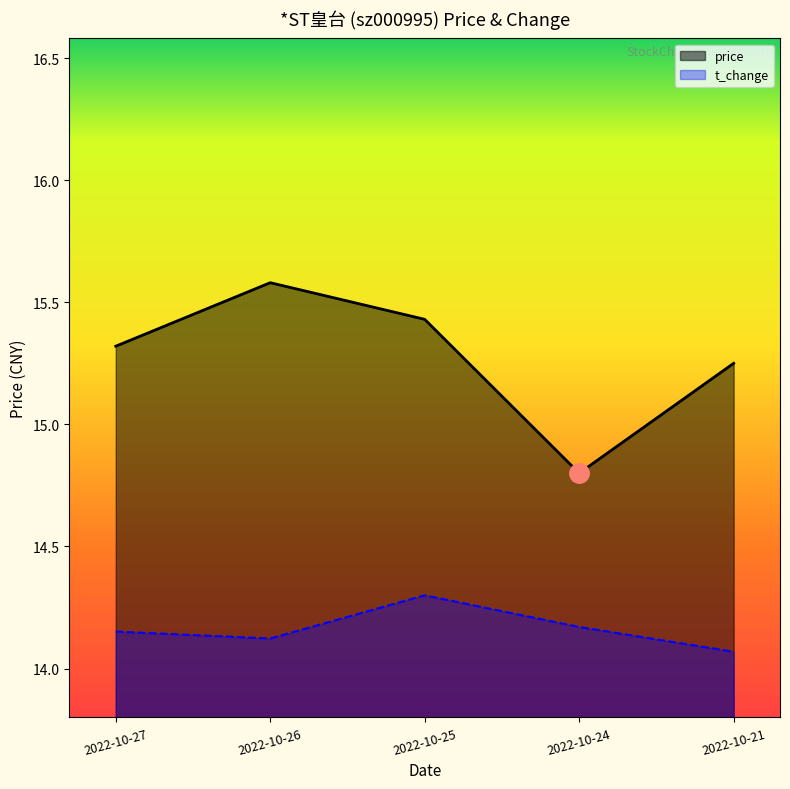

What is the greatest value displayed?

15.6